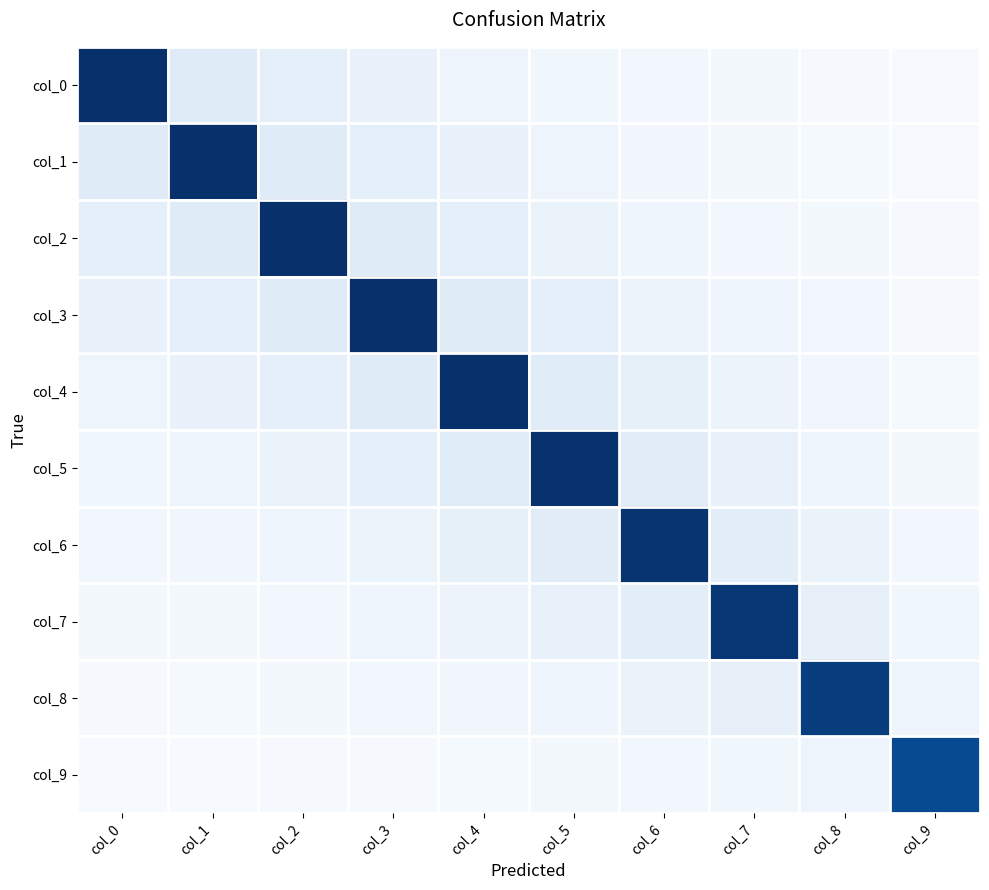

Which series has the widest spread of values?

col_0